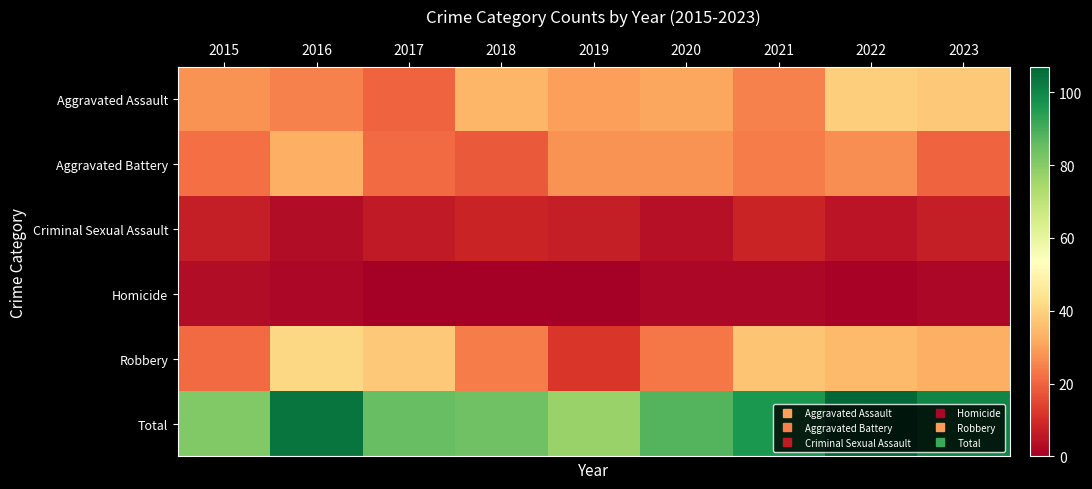

Which series has the widest spread of values?

Total